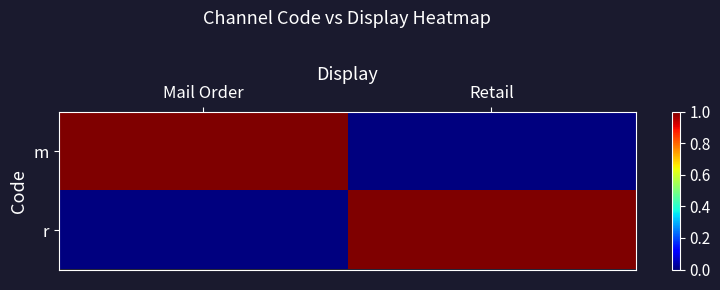

Which label corresponds to the smallest value in the chart?

Retail